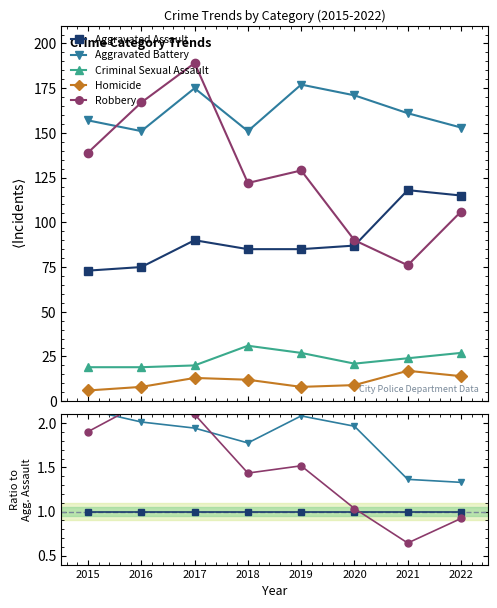

Count the number of data series in this chart.

5